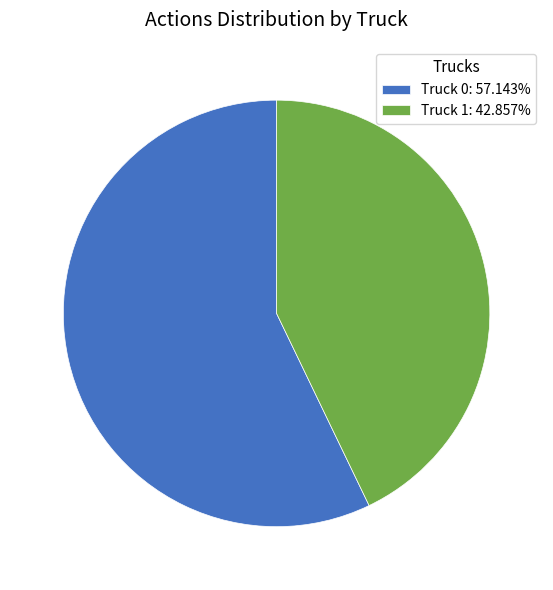

Is there a majority slice in this chart?

Yes